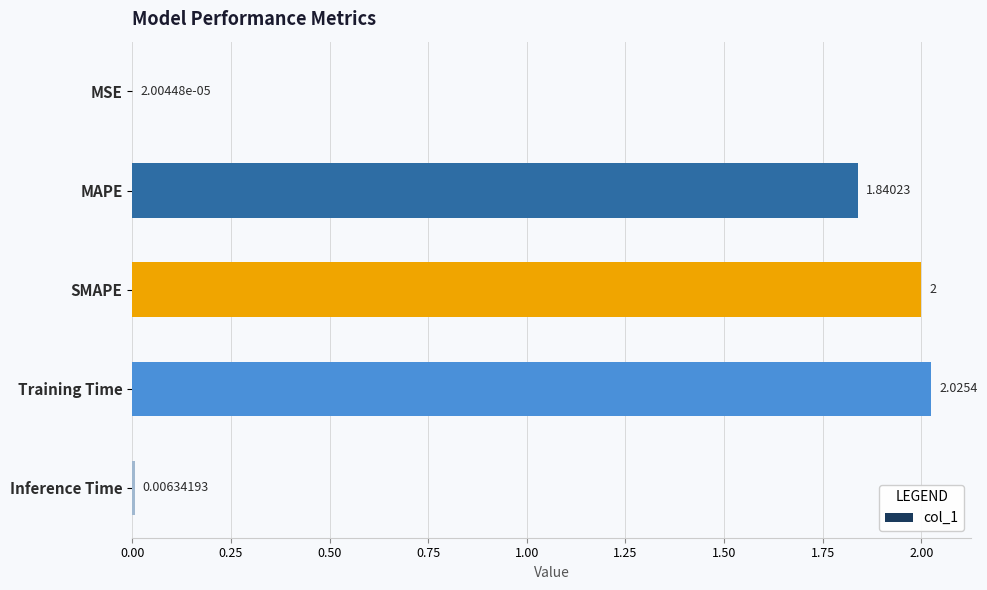

What is the sum of the values at SMAPE and Training Time?

4.0